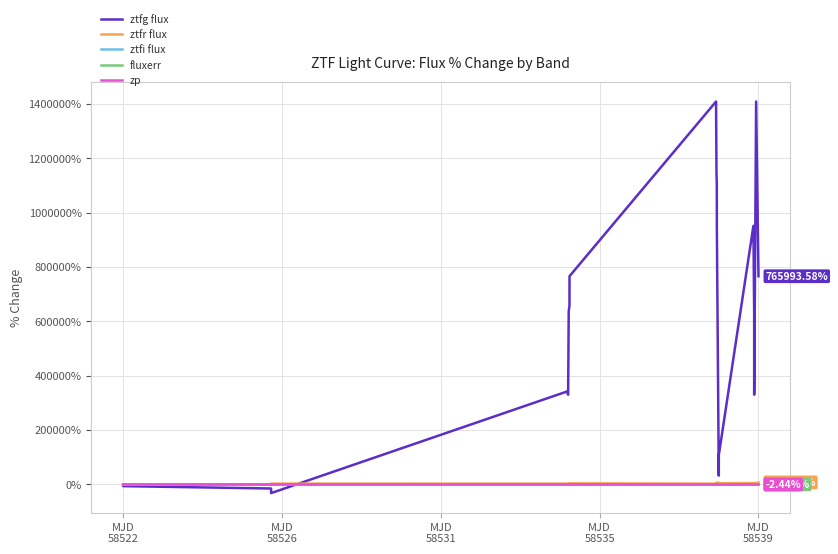

How many data points does each series have?

20